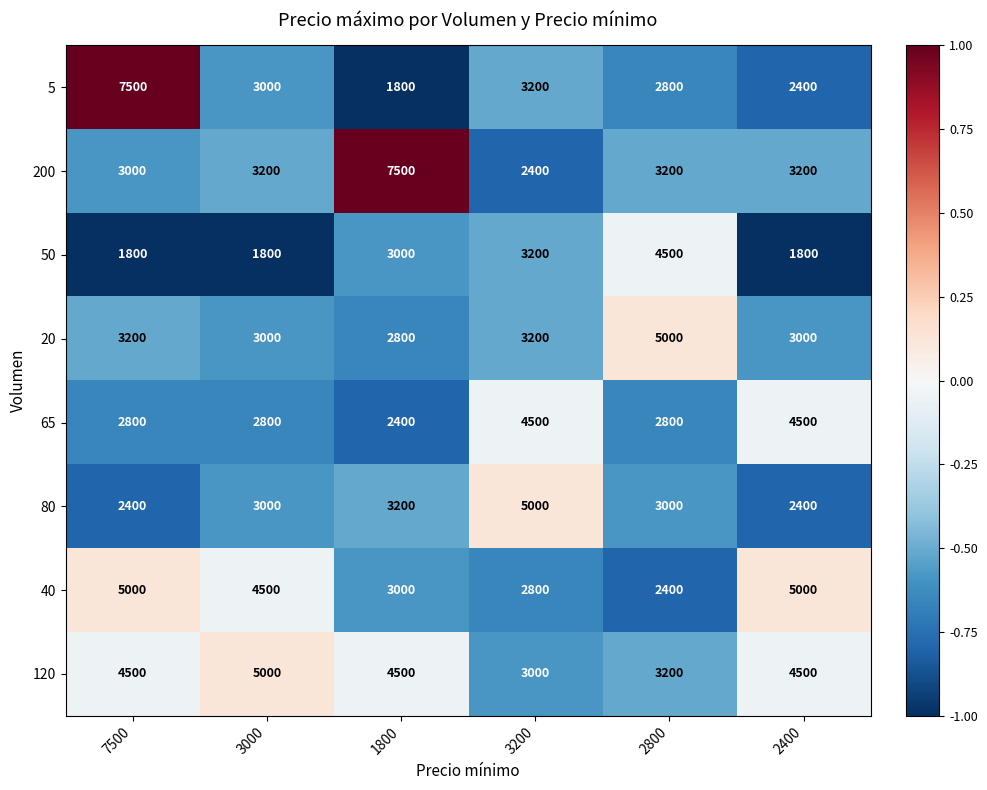

What is the maximum value for 120?

5000